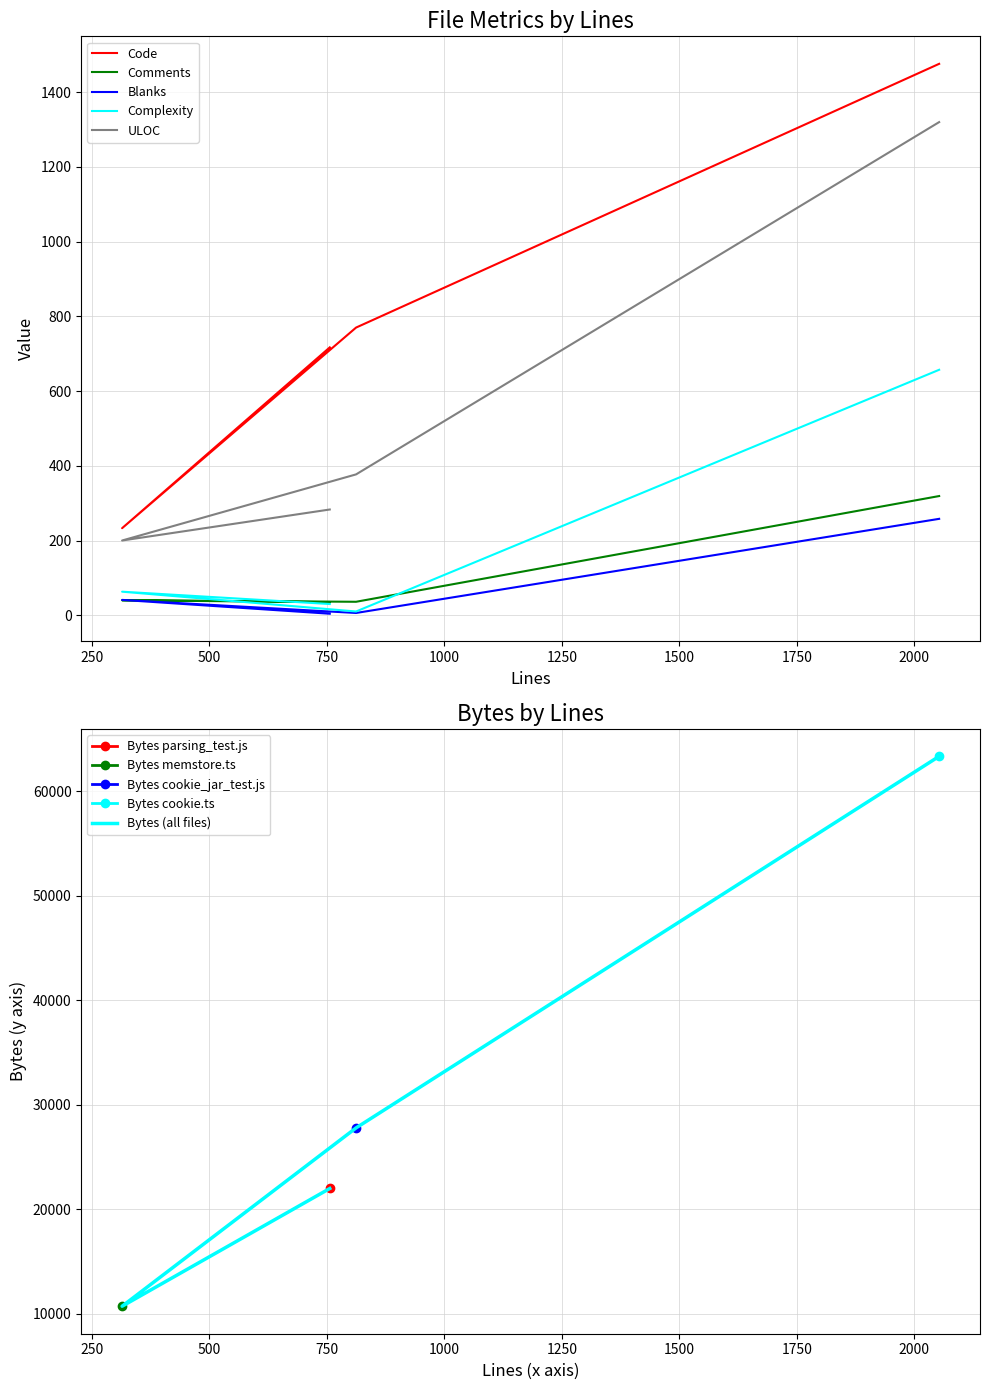

Rank the series at 250 from lowest to highest value.

Comments, Blanks, Complexity, ULOC, Code, Bytes (all files)